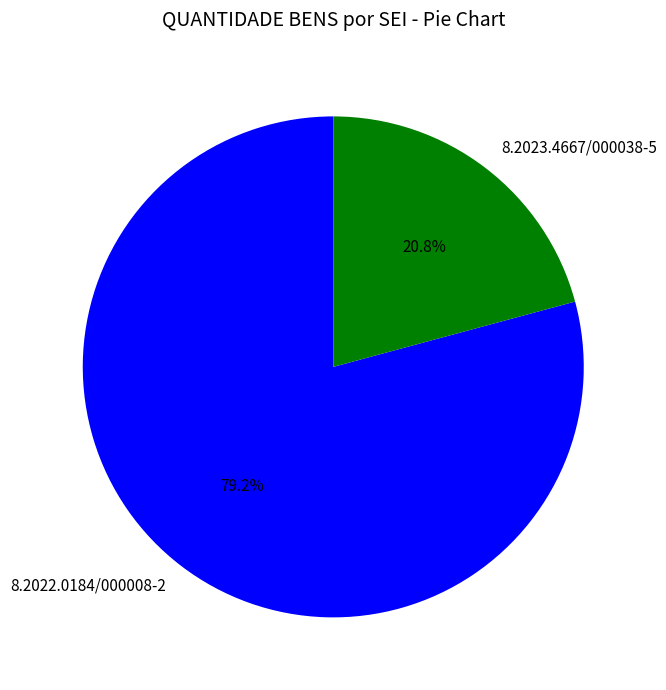

Which slice is the smallest?

8.2023.4667/000038-5